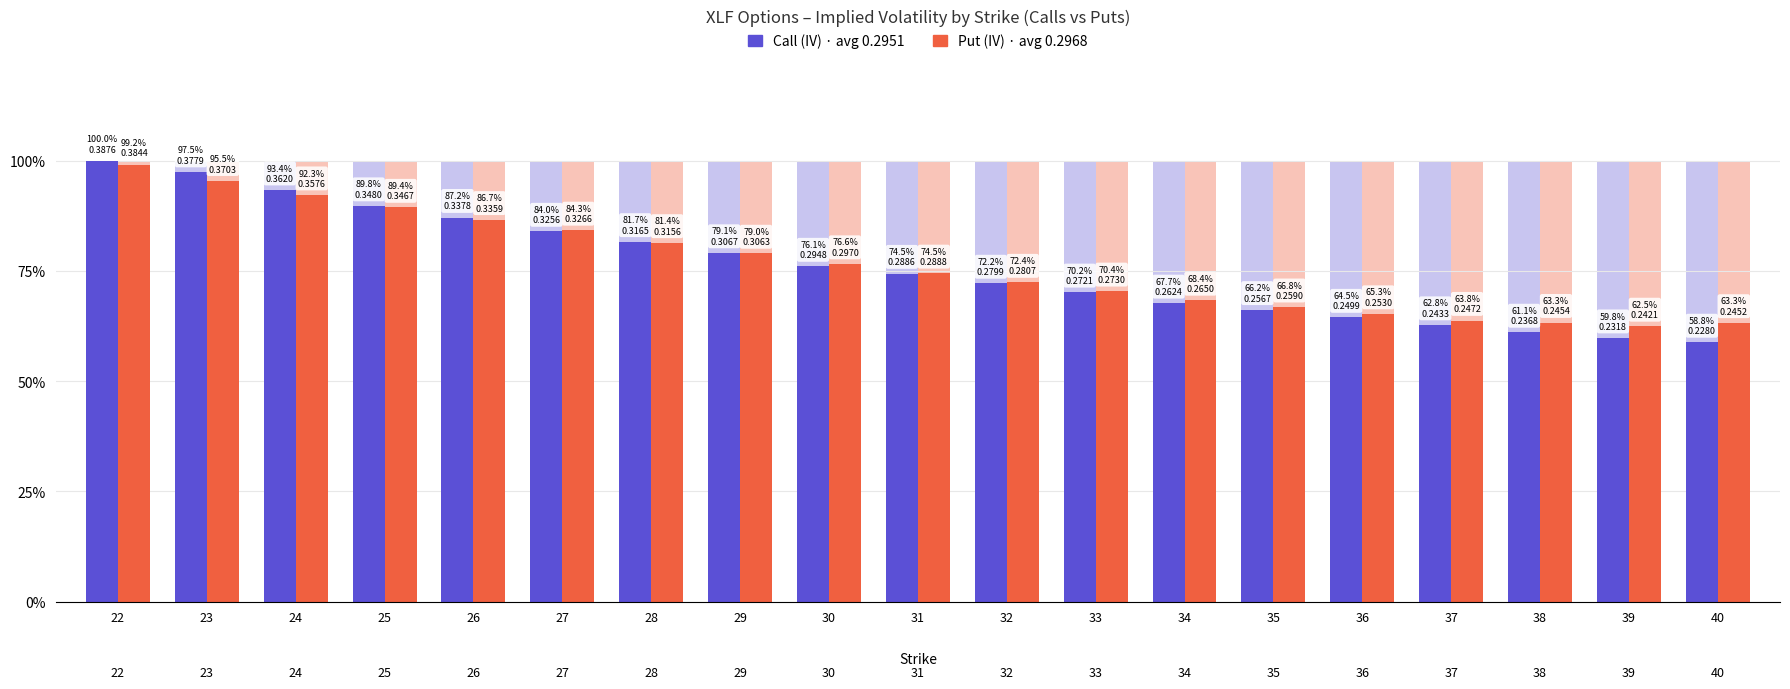

How many bars are there in total?

38